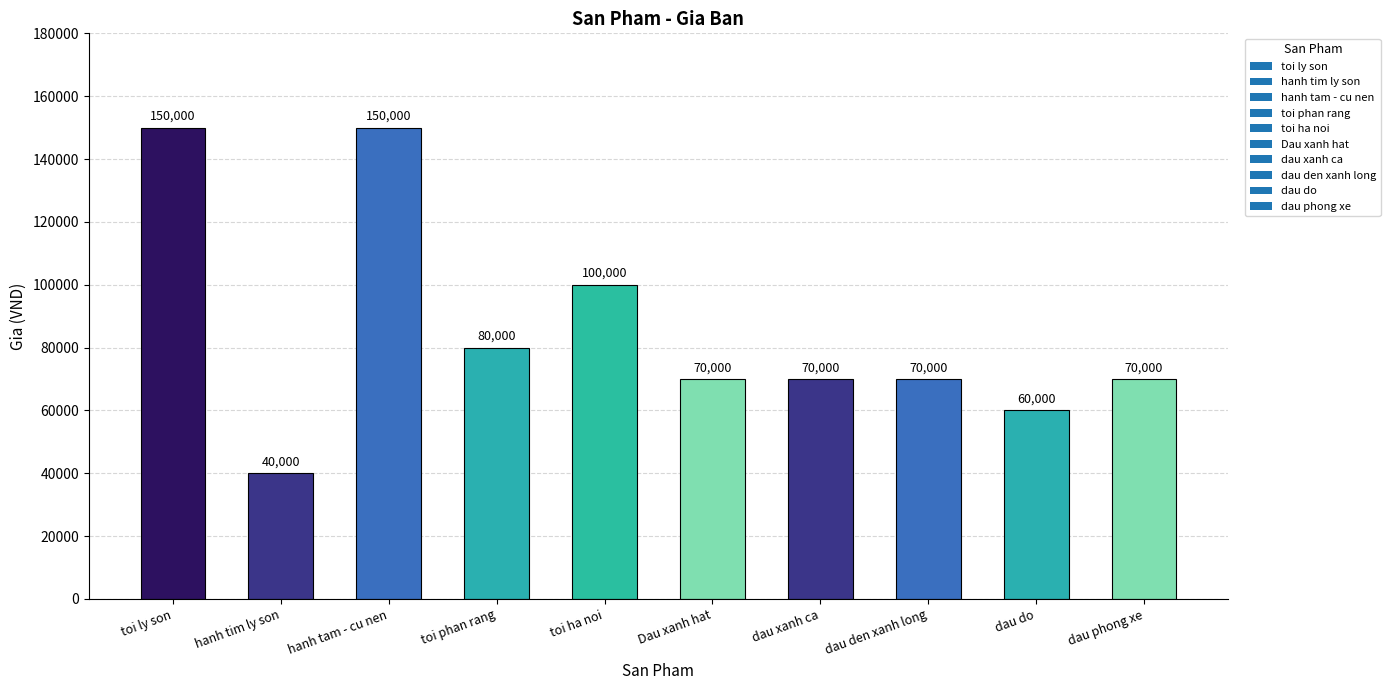

Between dau phong xe and toi ly son, which is larger?

toi ly son